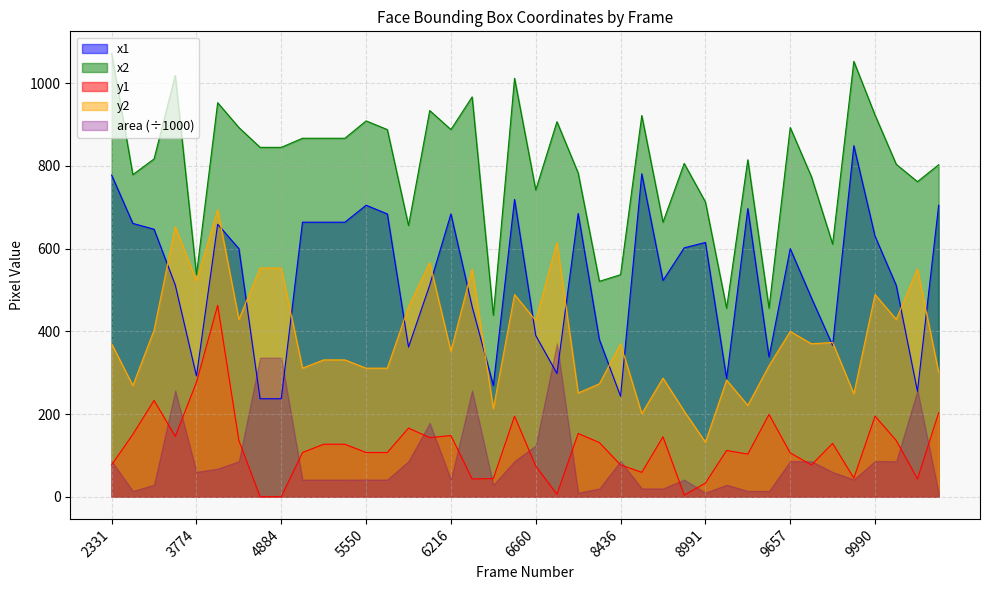

Where is the first local minimum for x1?

3774